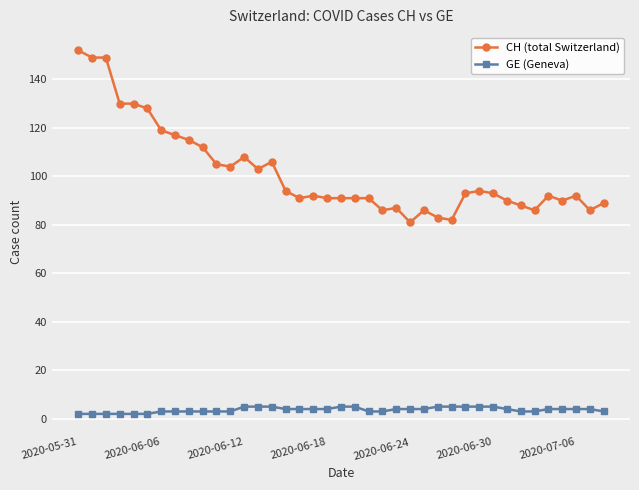

Which series has the largest total across all categories?

CH (total Switzerland)